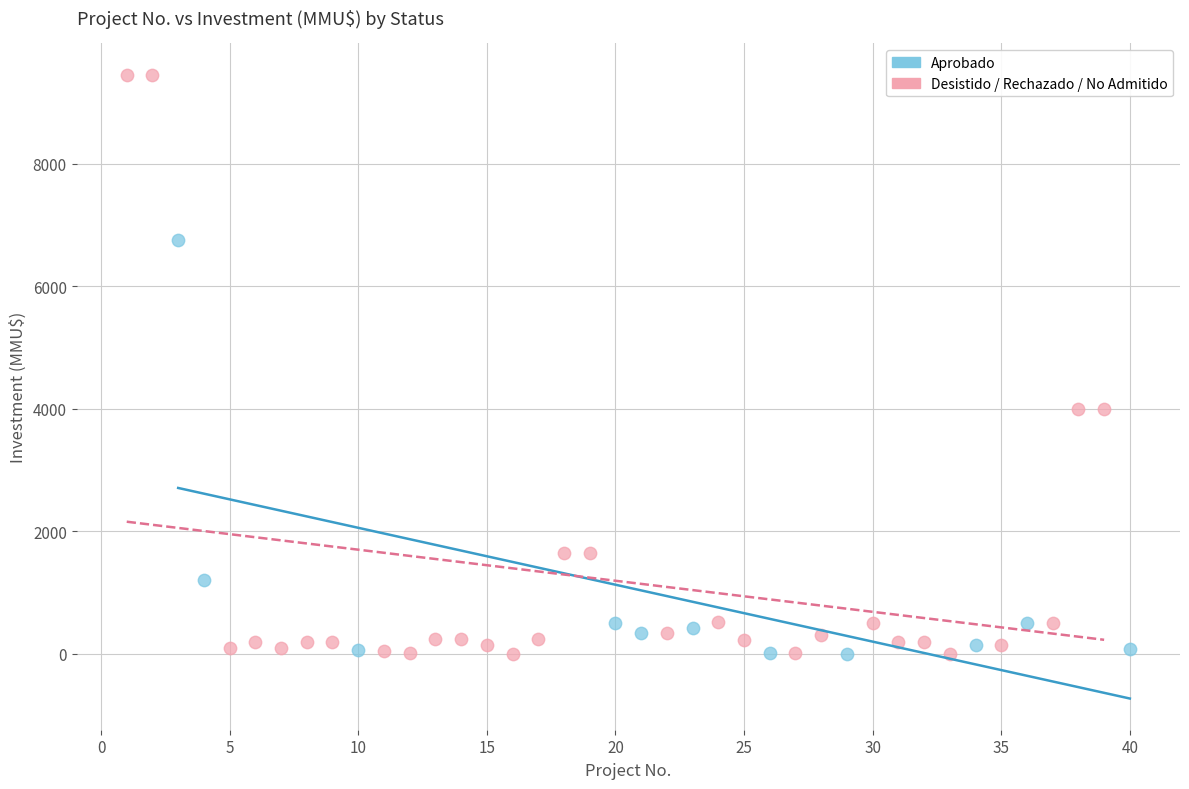

Which series has the widest spread of Y values?

Desistido / Rechazado / No Admitido